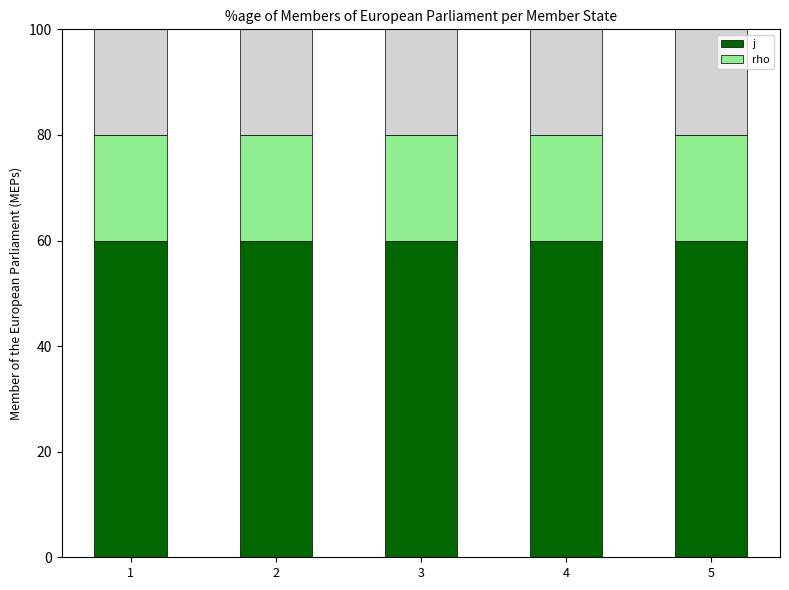

What is the smallest value displayed?

20